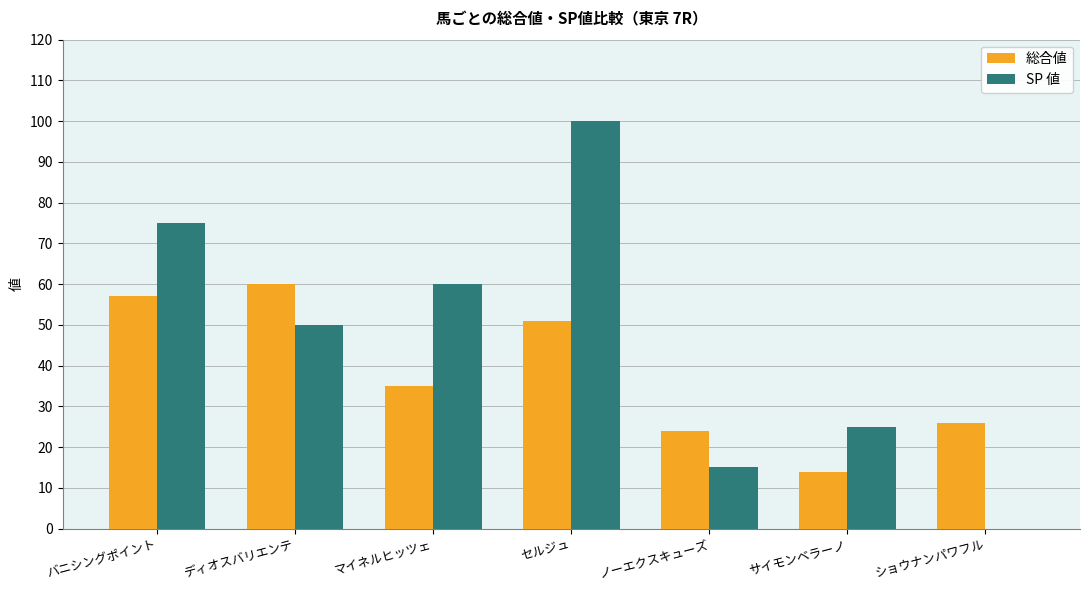

What is the maximum value shown in the chart?

100